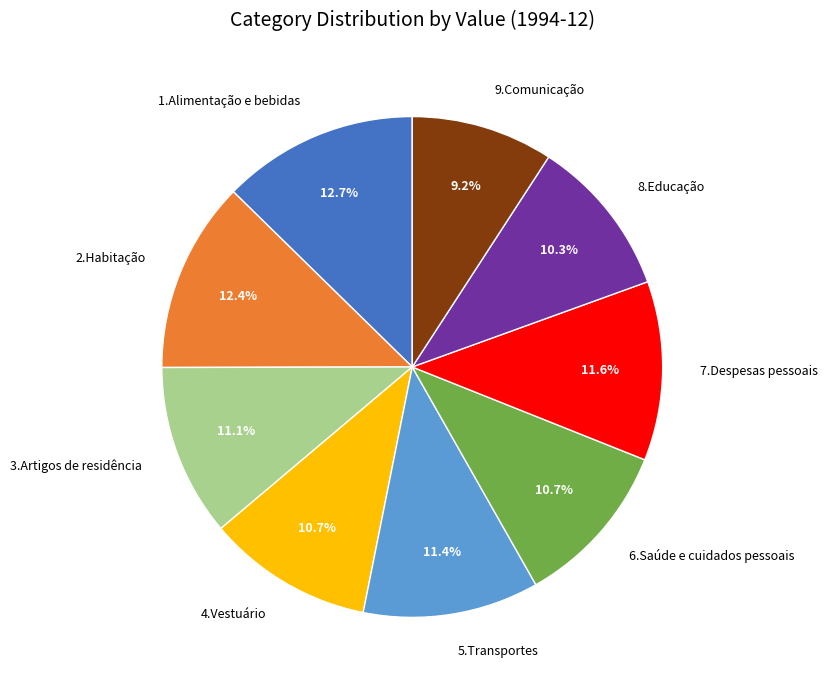

Which category has the smallest portion of the pie?

9.Comunicação